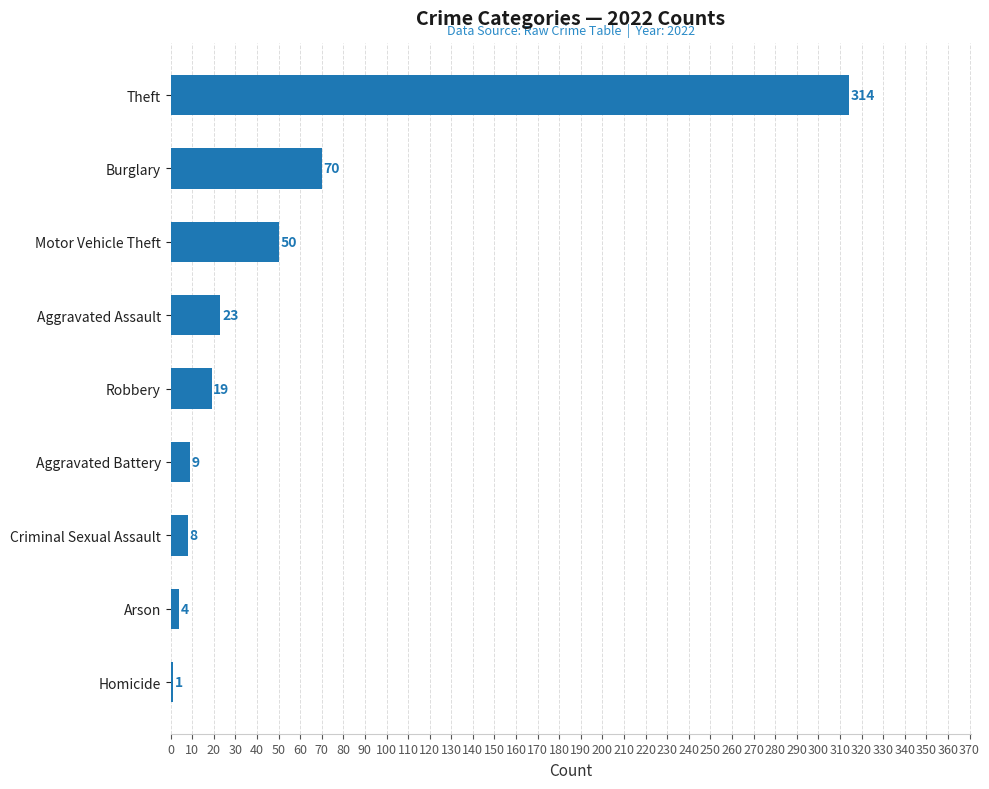

True or false: the data shows 28 at Burglary.

False